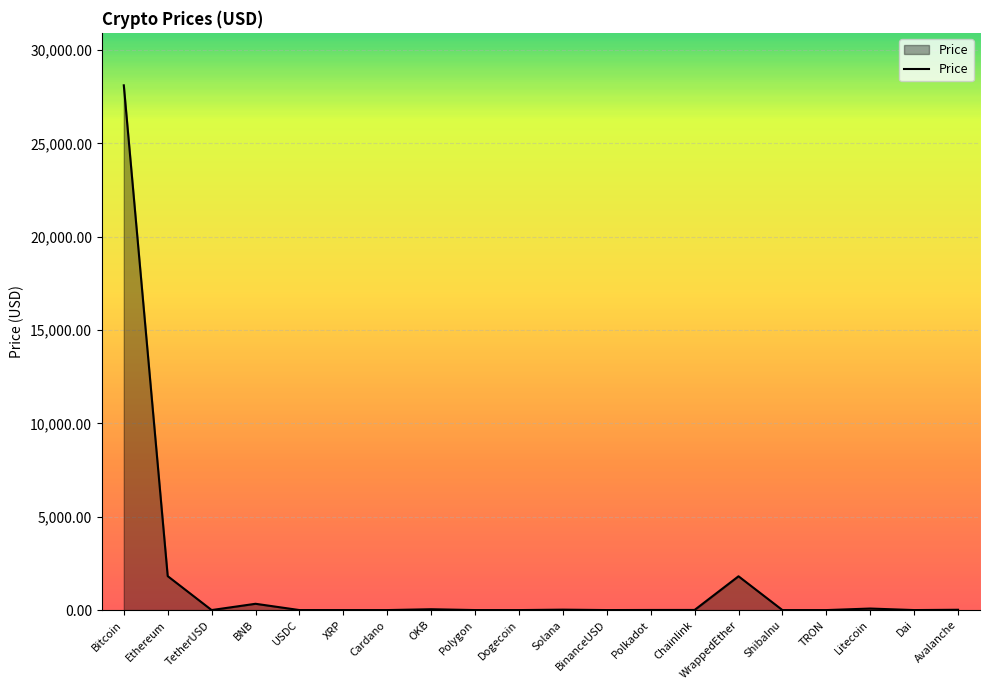

Which category has the highest value across all series?

Bitcoin